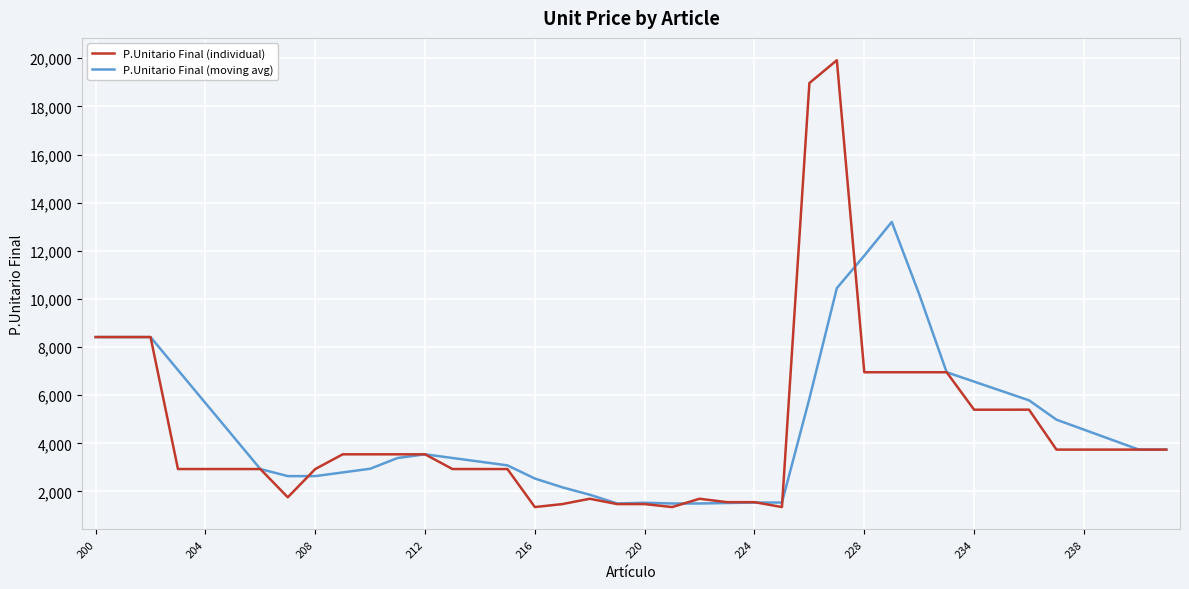

Rank the series by their maximum value, from highest to lowest.

P.Unitario Final (individual), P.Unitario Final (moving avg)